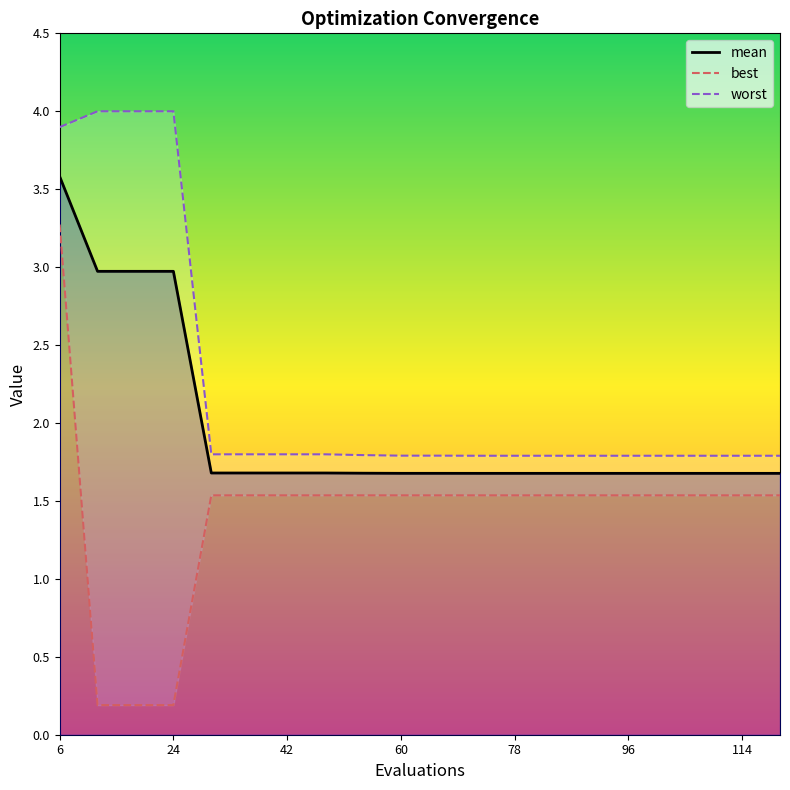

What is the spread (max minus min) of values at 54?

0.3